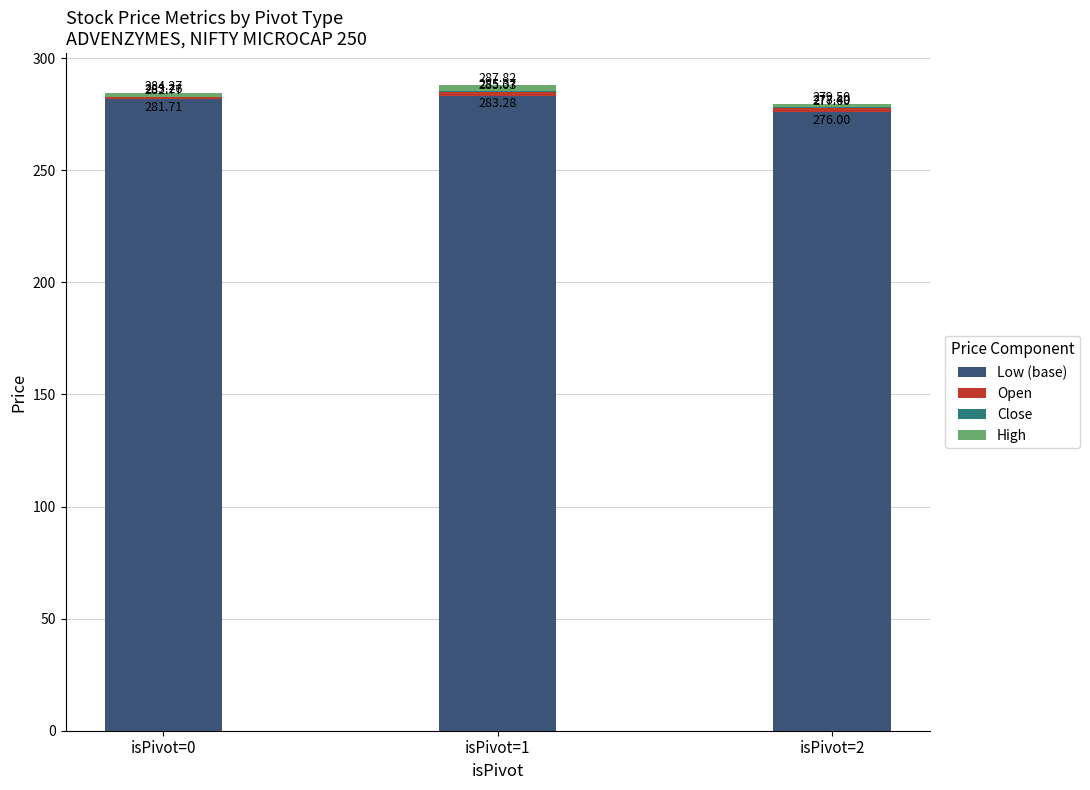

The Close series shows 0.6 at isPivot=1. True or false?

False